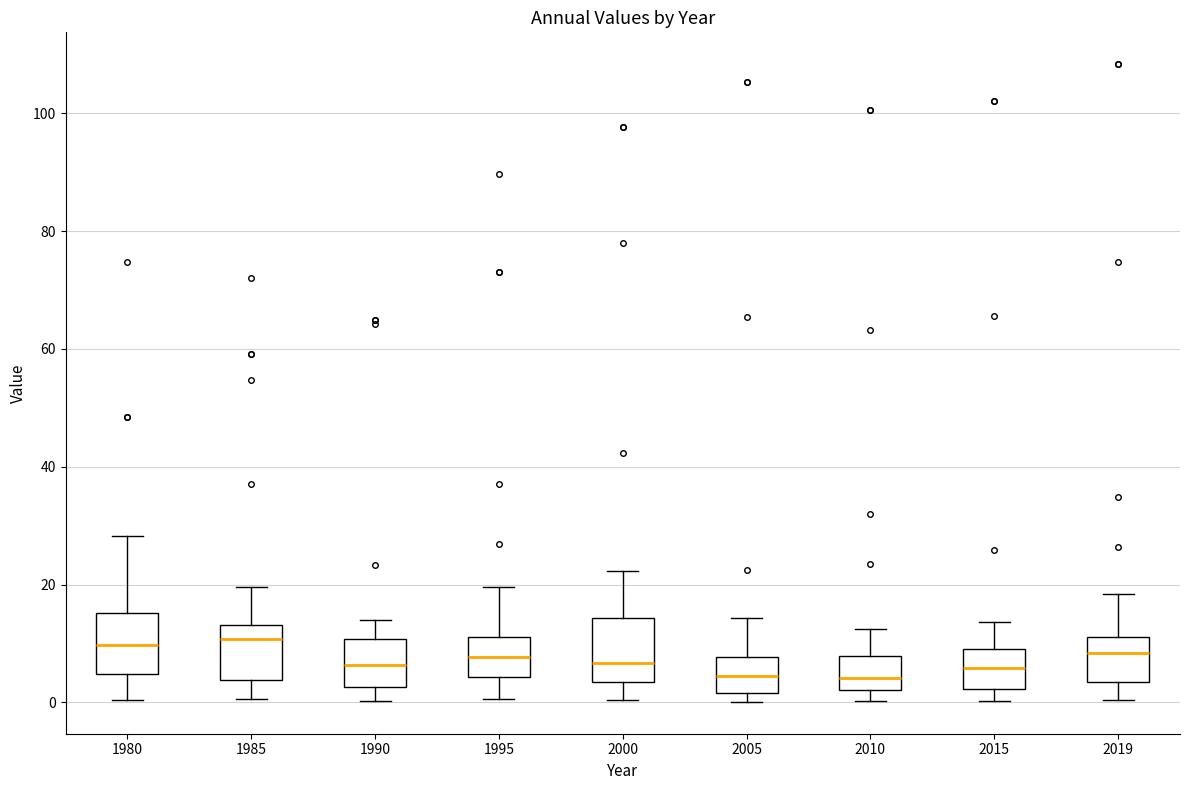

Reading left to right, transcribe this box plot: for each box, give where its median line is, the range the box spans, and where its two whiskers end, as read against the y-axis. The values are not printed on the chart, so give them approximately, as read against the axis.

1980: median 10, box 4 to 16, whiskers 0 to 28
1985: median 10, box 4 to 14, whiskers 0 to 20
1990: median 6, box 2 to 10, whiskers 0 to 14
1995: median 8, box 4 to 12, whiskers 0 to 20
2000: median 6, box 4 to 14, whiskers 0 to 22
2005: median 4, box 2 to 8, whiskers 0 to 14
2010: median 4, box 2 to 8, whiskers 0 to 12
2015: median 6, box 2 to 10, whiskers 0 to 14
2019: median 8, box 4 to 12, whiskers 0 to 18